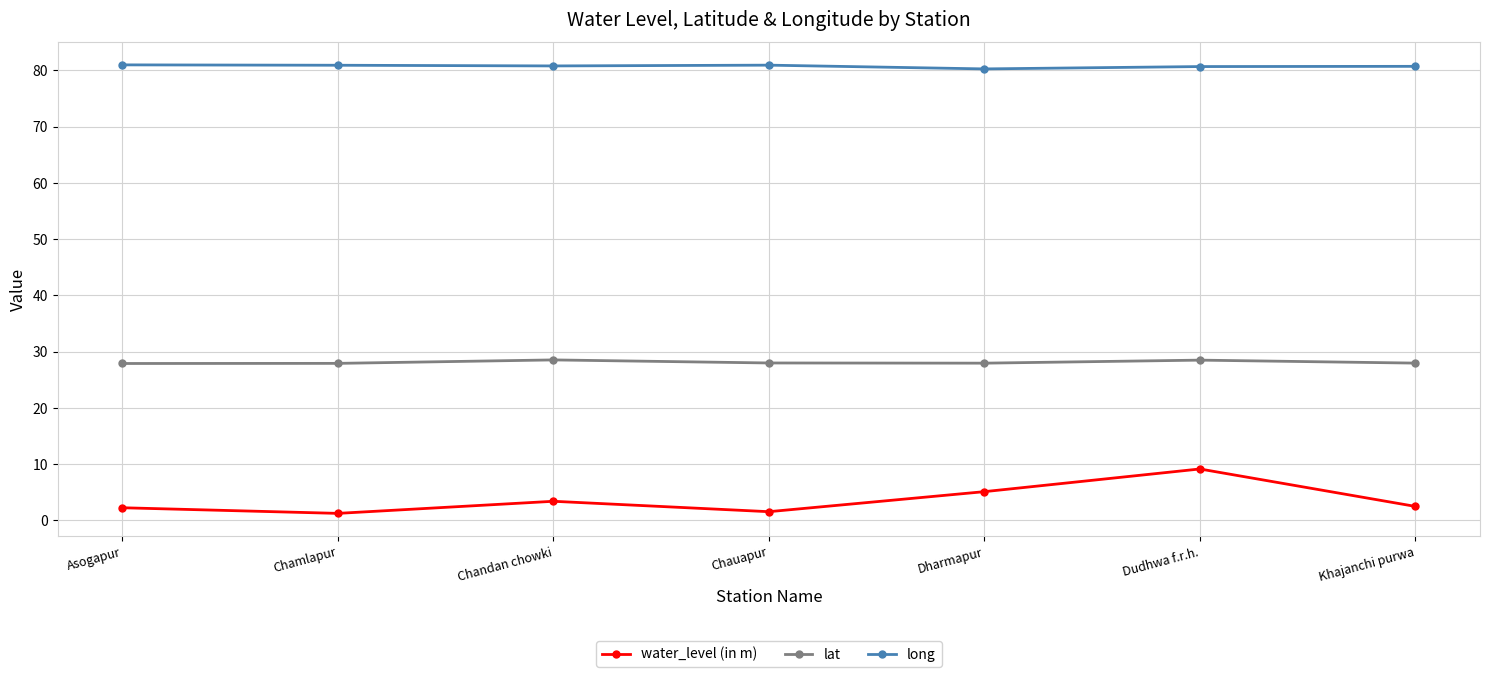

Where is water_level (in m) nearest to the value 5?

Dharmapur